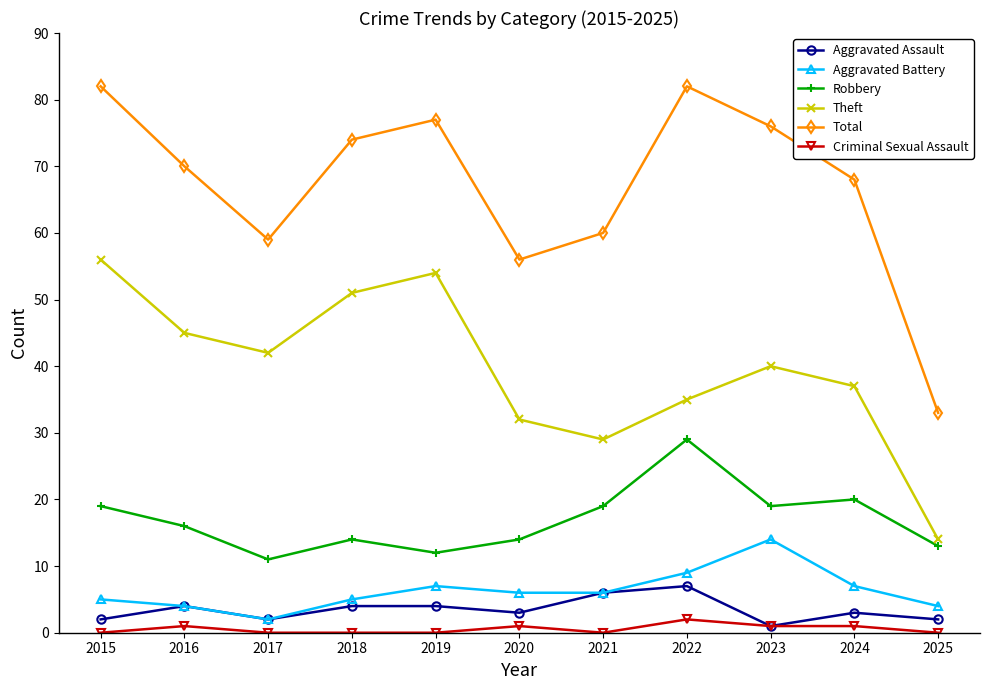

What is the value of the Theft point at the 7th from the left?

29